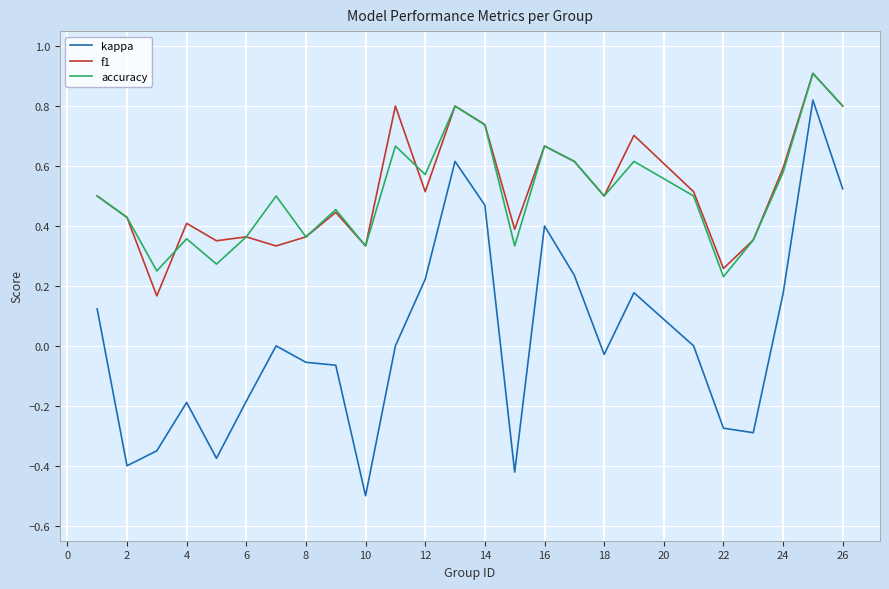

Which series has the largest range (max minus min)?

kappa